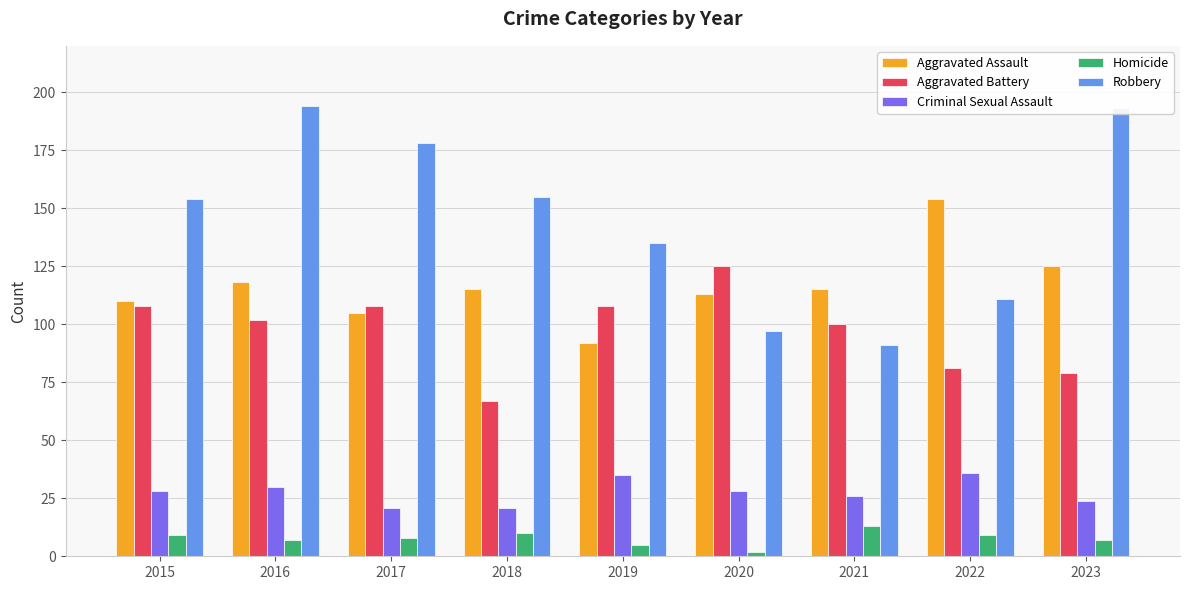

The value of Homicide at 2023 is 7. True or false?

True